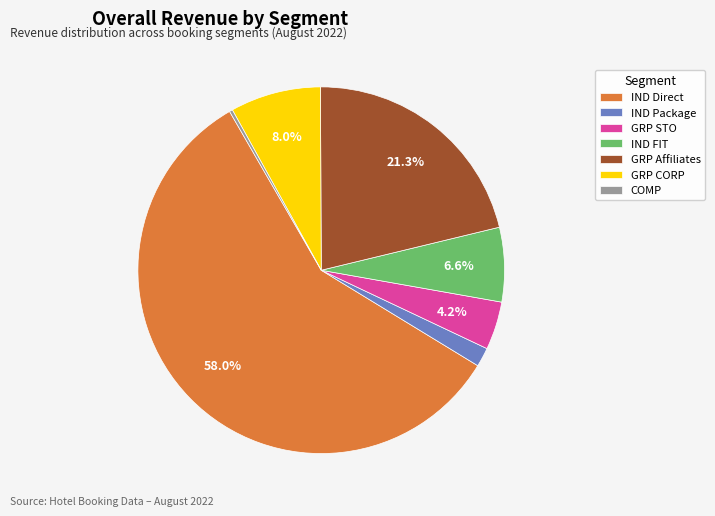

To the nearest percent, what is the average slice percentage?

14%